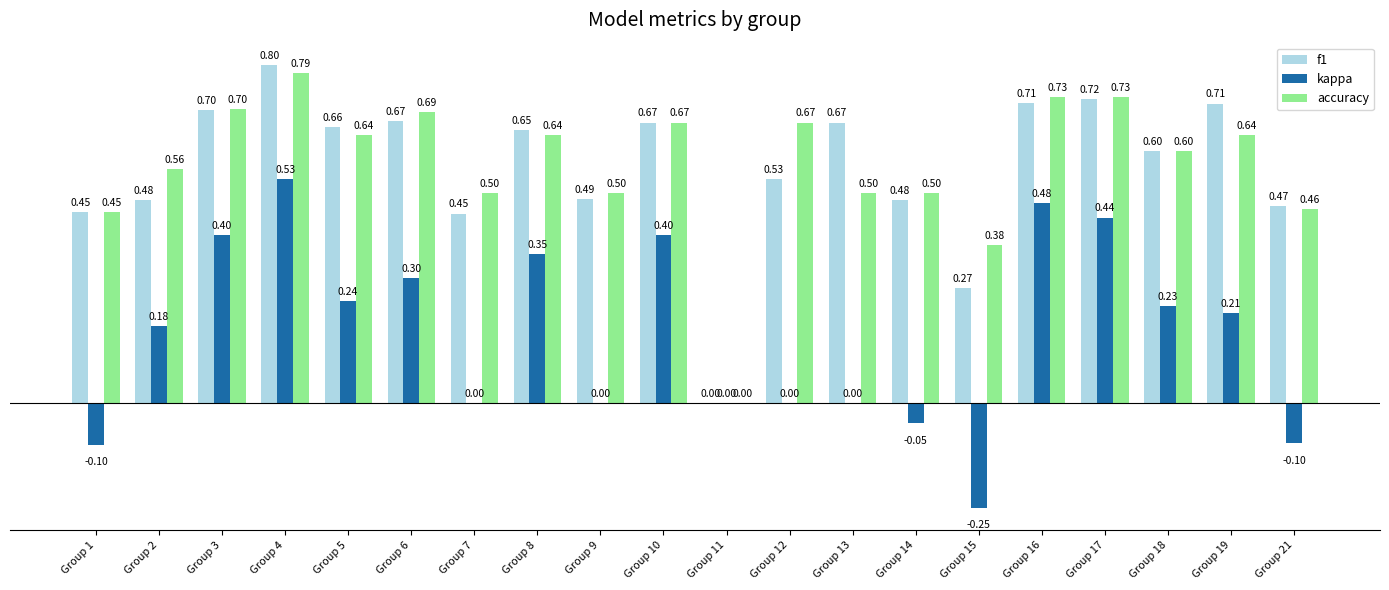

Is it true that accuracy equals 0.7 at Group 17?

True